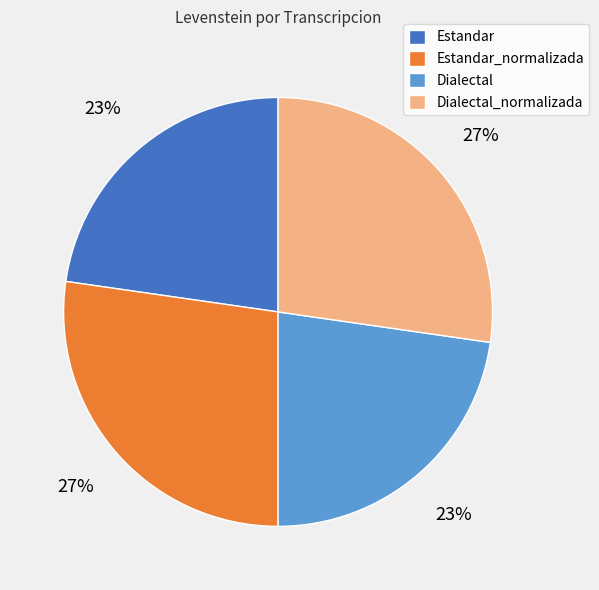

Does any single category account for the majority?

No